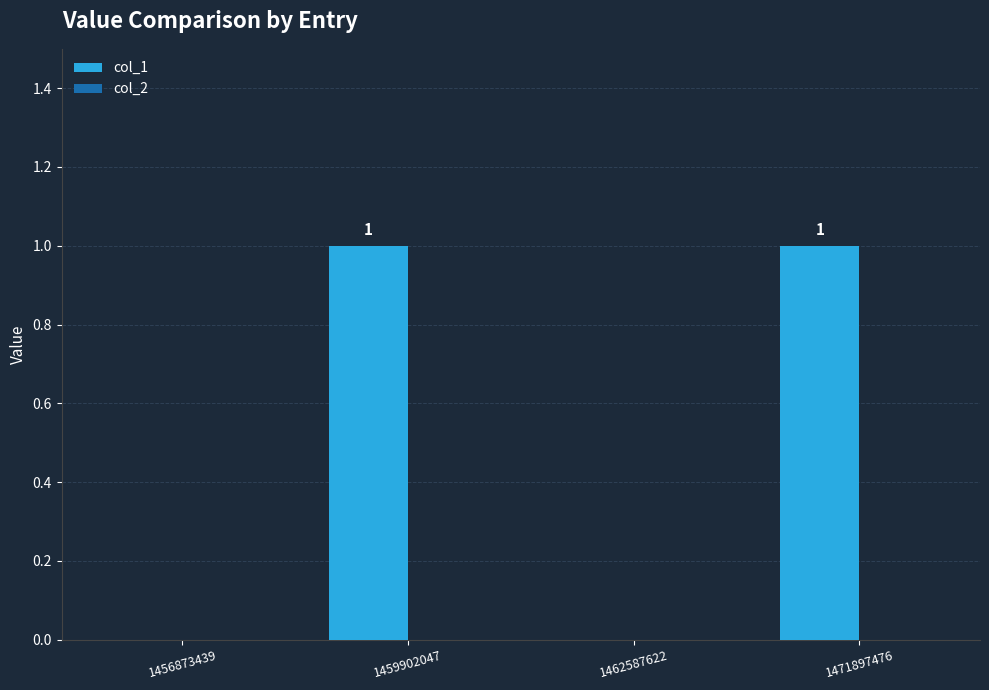

Which has a higher value, 1462587622 or 1471897476?

1471897476